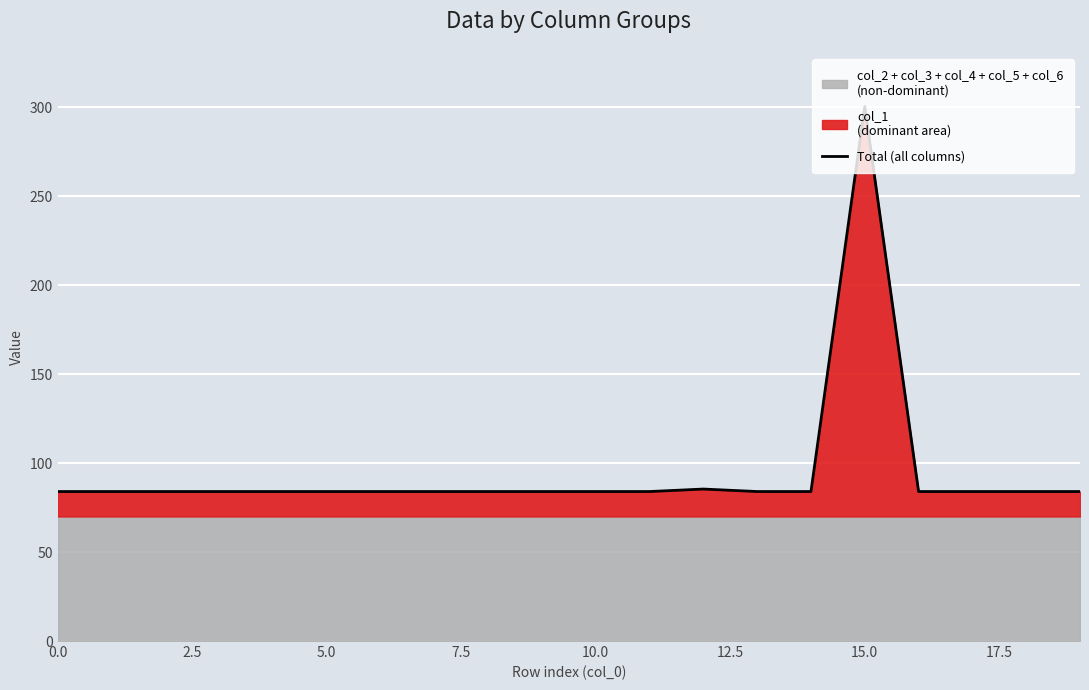

What is the value of the 1st point from the left?

84.0